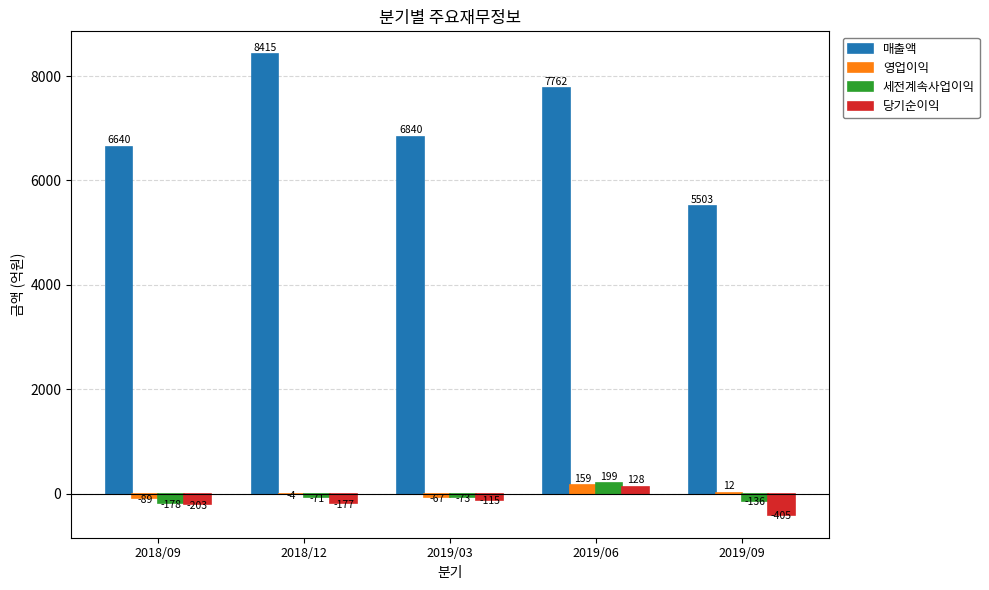

Are the bars grouped side by side (vs. stacked)?

Yes